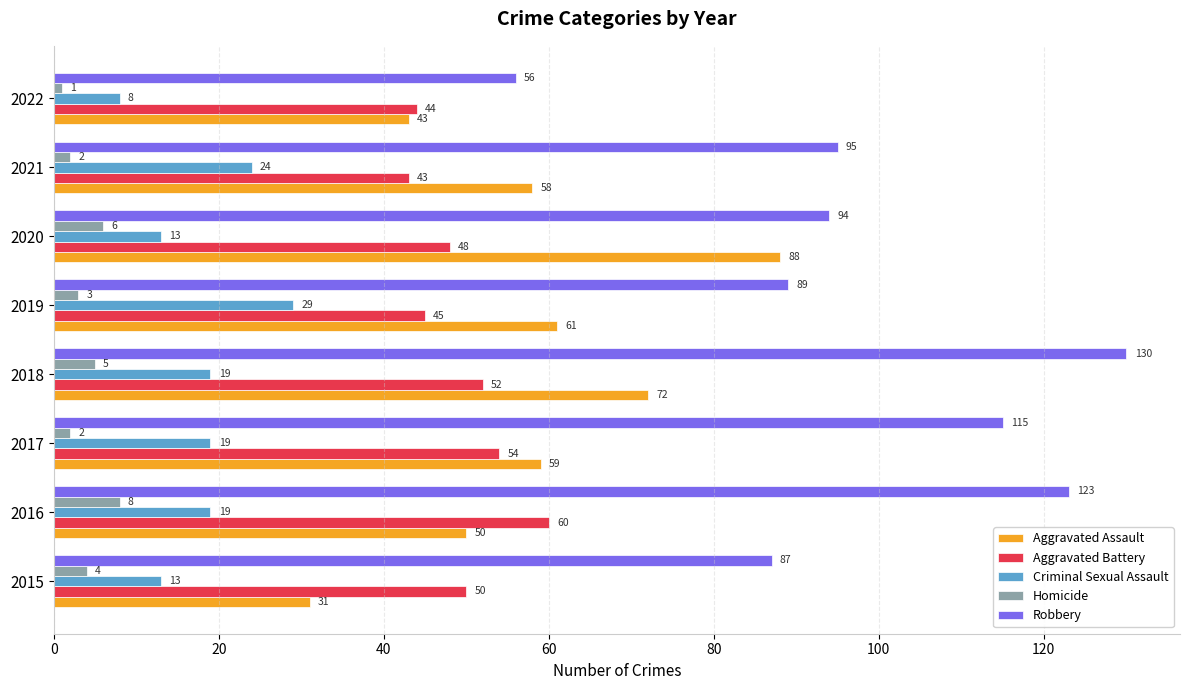

What is the total value across all series at 2022?

152